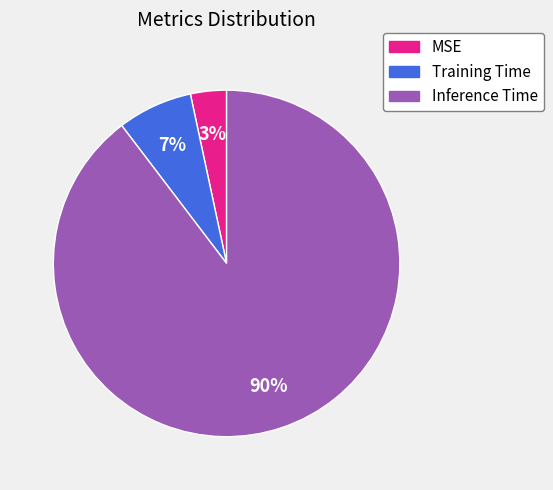

Which has a higher value, MSE or Inference Time?

Inference Time